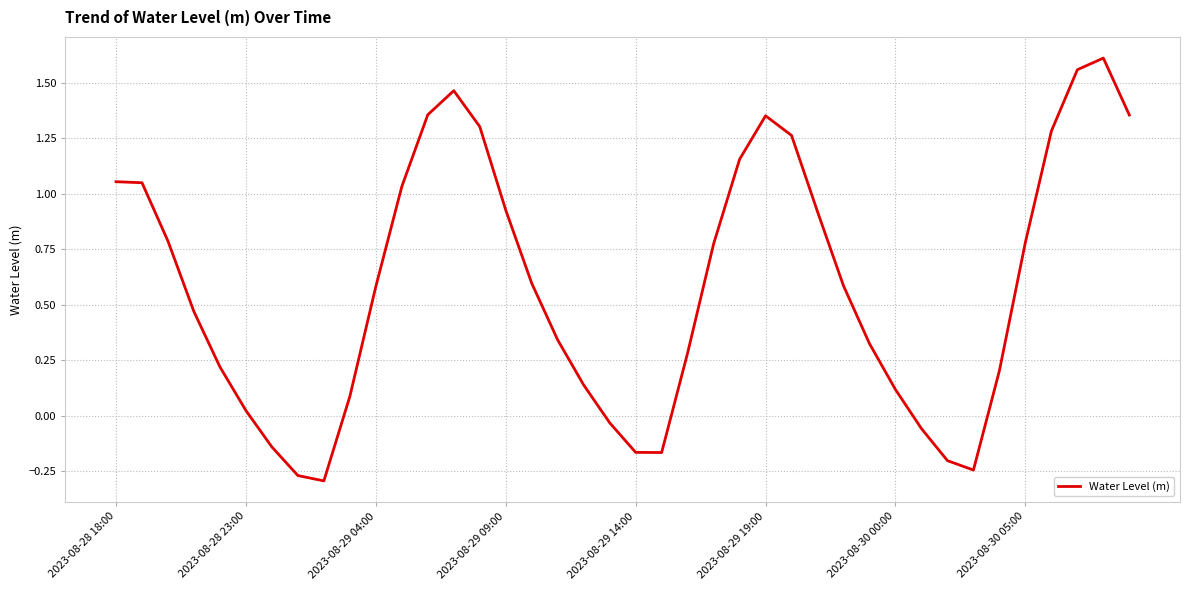

Where does the data first go above 0?

2023-08-28 18:00